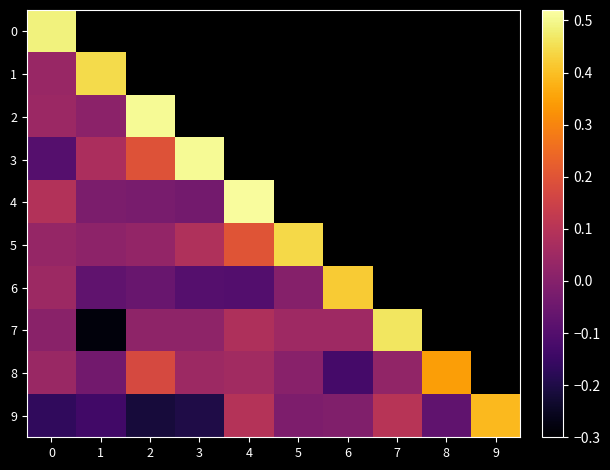

Between 6 and 8, which series saw the biggest shift?

8